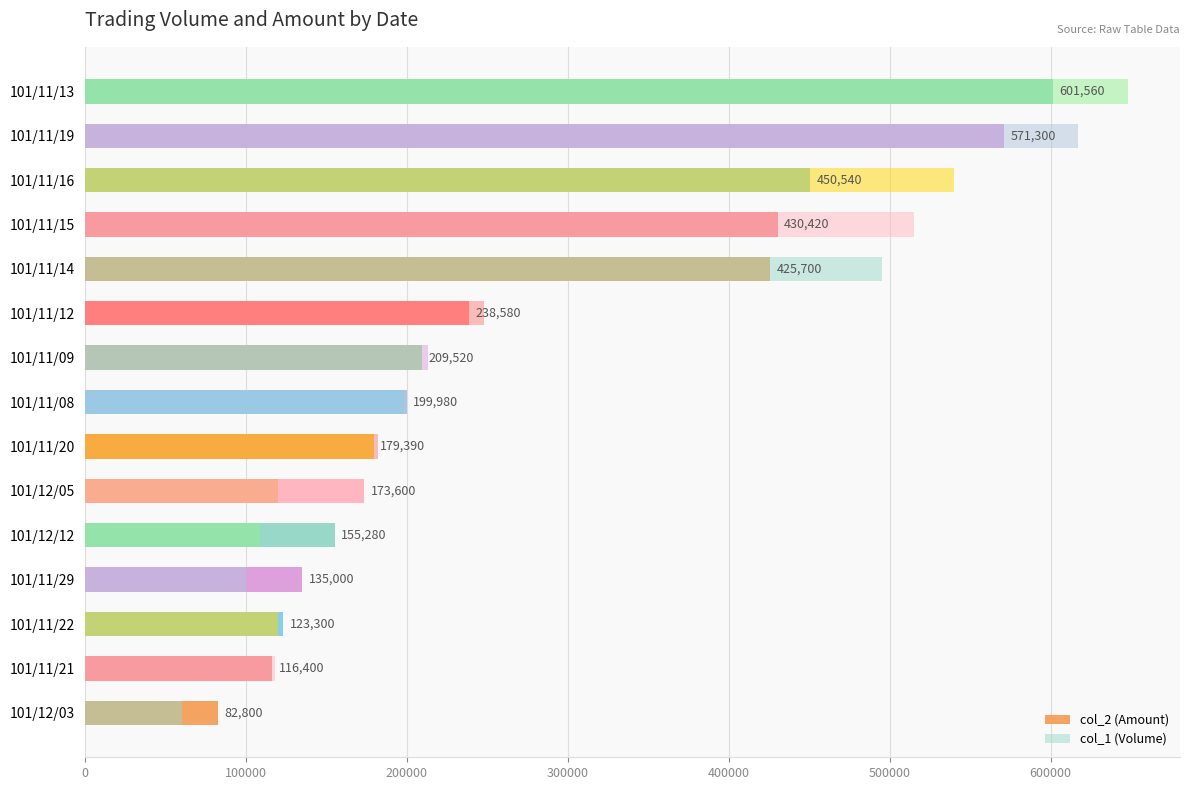

How many values in the col_1 (Volume) series exceed 198000?

7